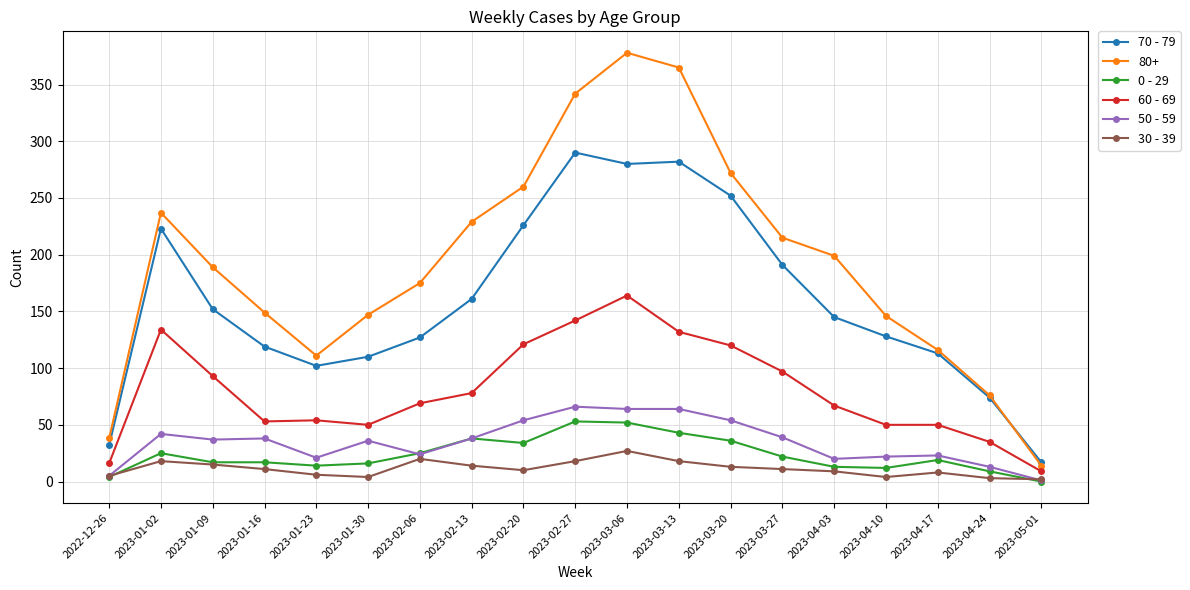

Which series has the widest spread of values?

80+